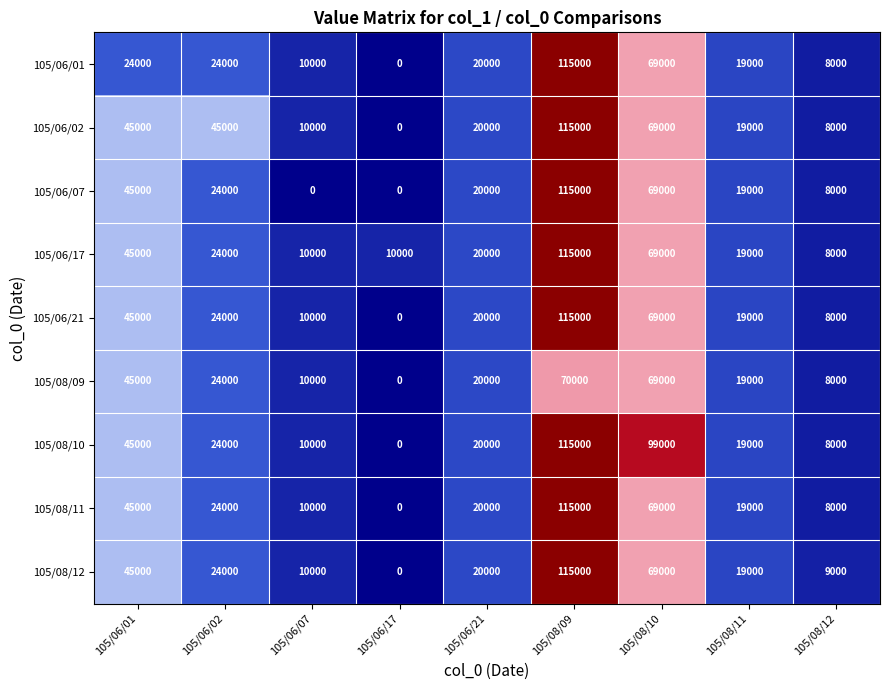

What is the difference between the maximum and minimum values in the 105/08/10 series?

115000